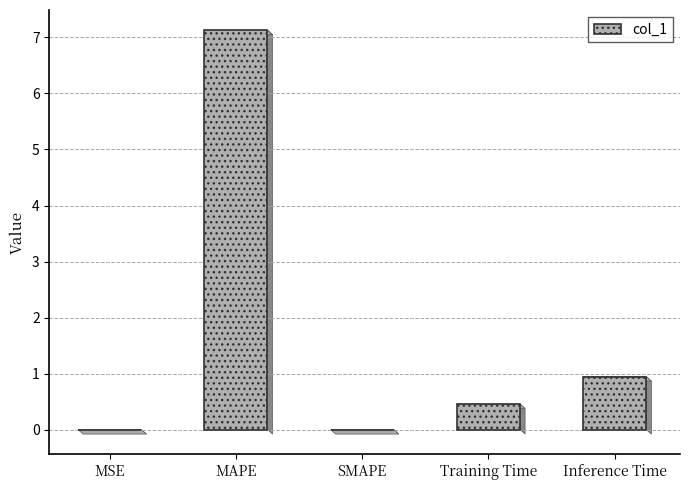

Which category has the highest value across all series?

MAPE